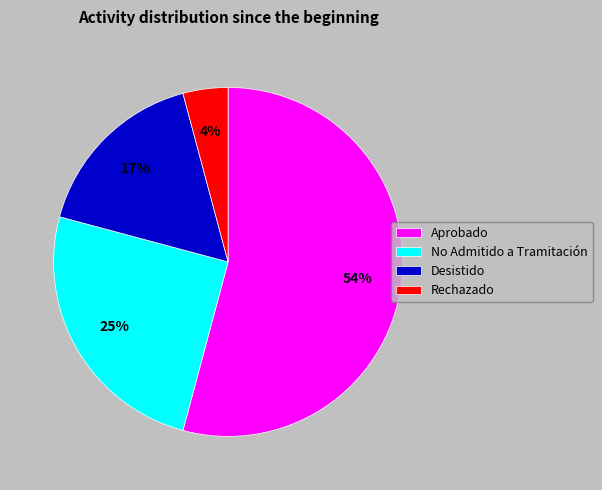

To the nearest percent, what portion does Aprobado represent?

54%